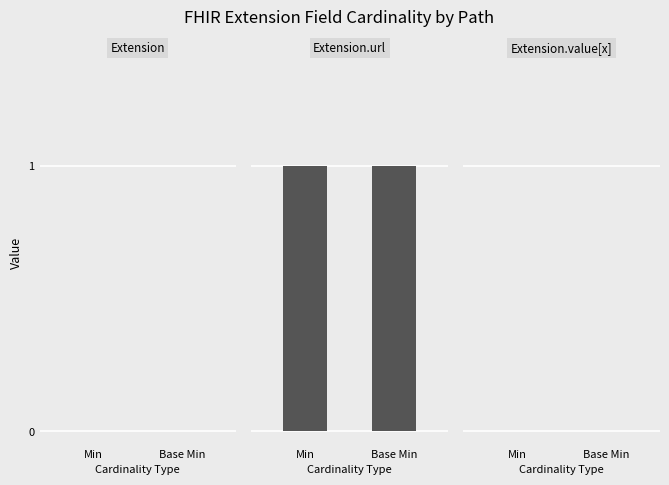

Which series has the widest spread of values?

Extension